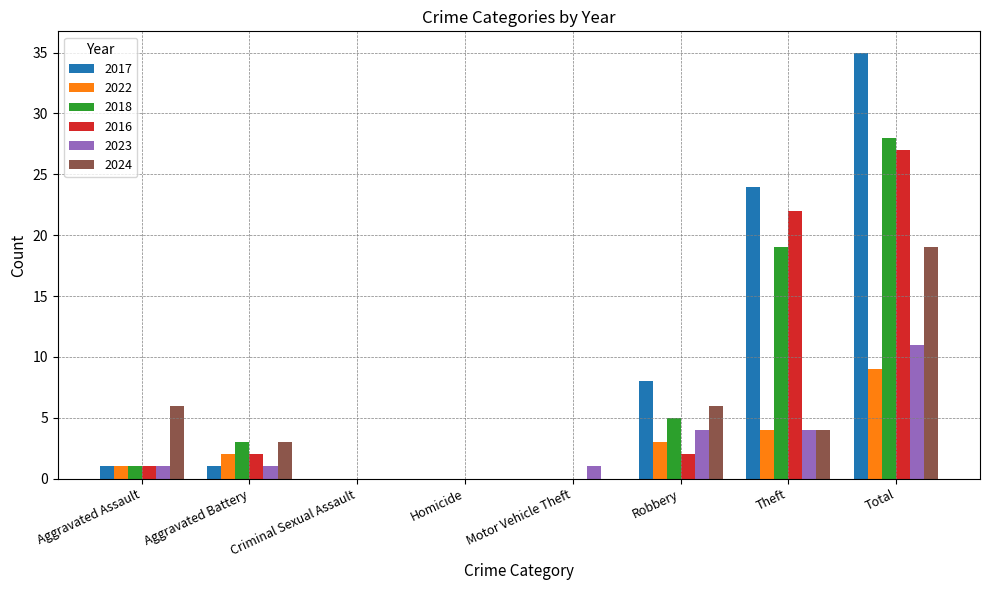

Which category has the highest value in the 2023 series?

Total